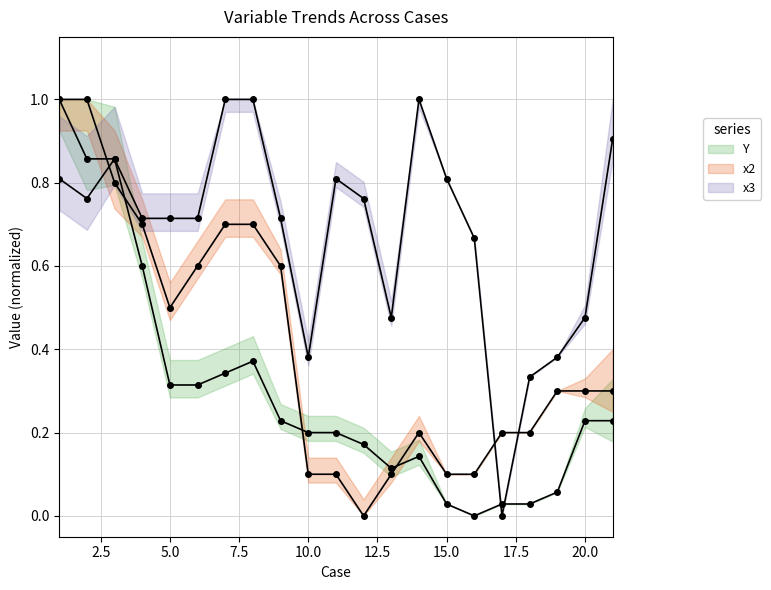

What is the highest value of the x2 series?

1.0